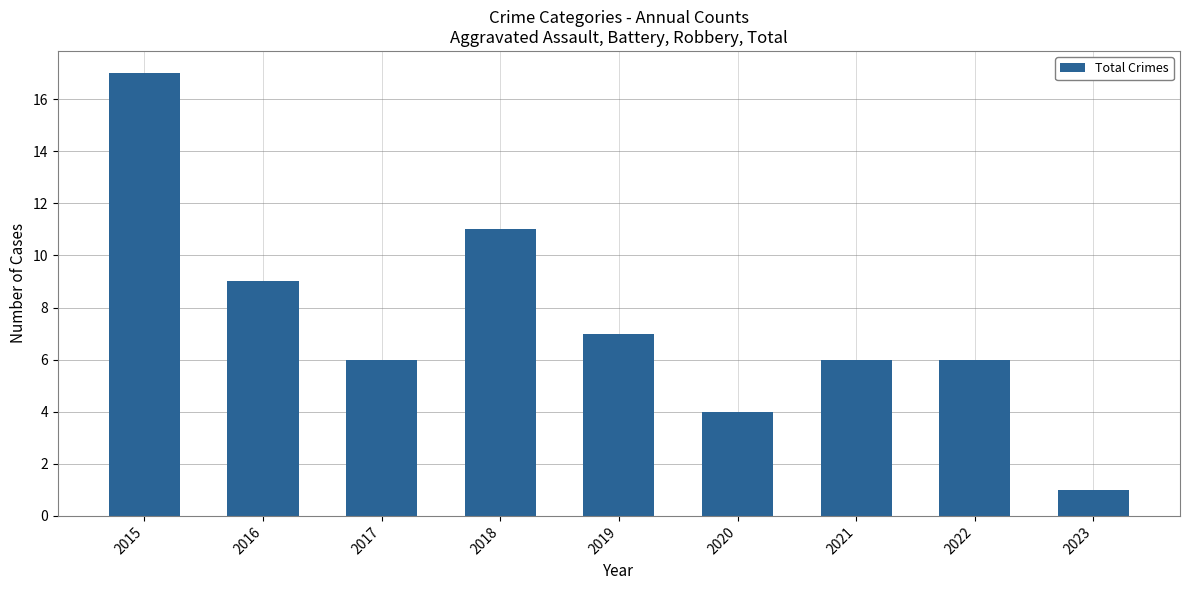

Which label corresponds to the smallest value in the chart?

2023